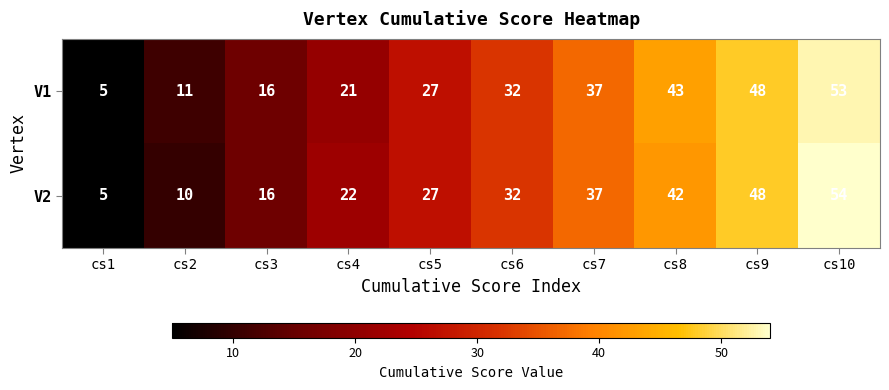

Count the V2 values in the range 16 to 42.

6